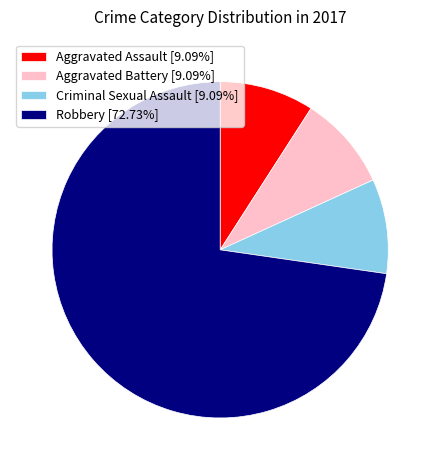

Is there a majority slice in this chart?

Yes